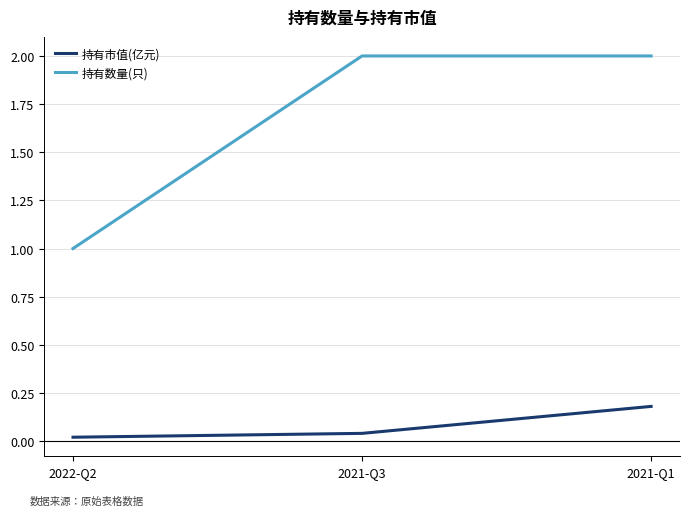

What is the lowest value of the 持有数量(只) series?

1.0